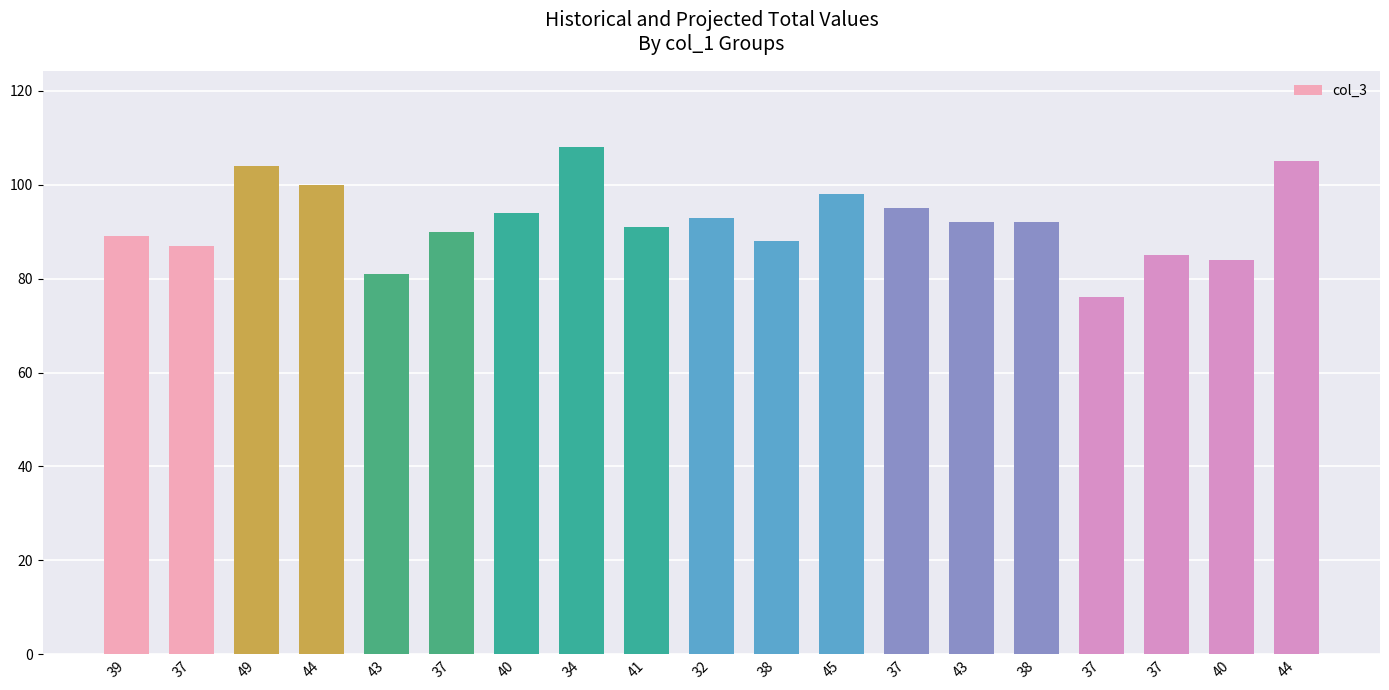

How many data points are less than 92?

9